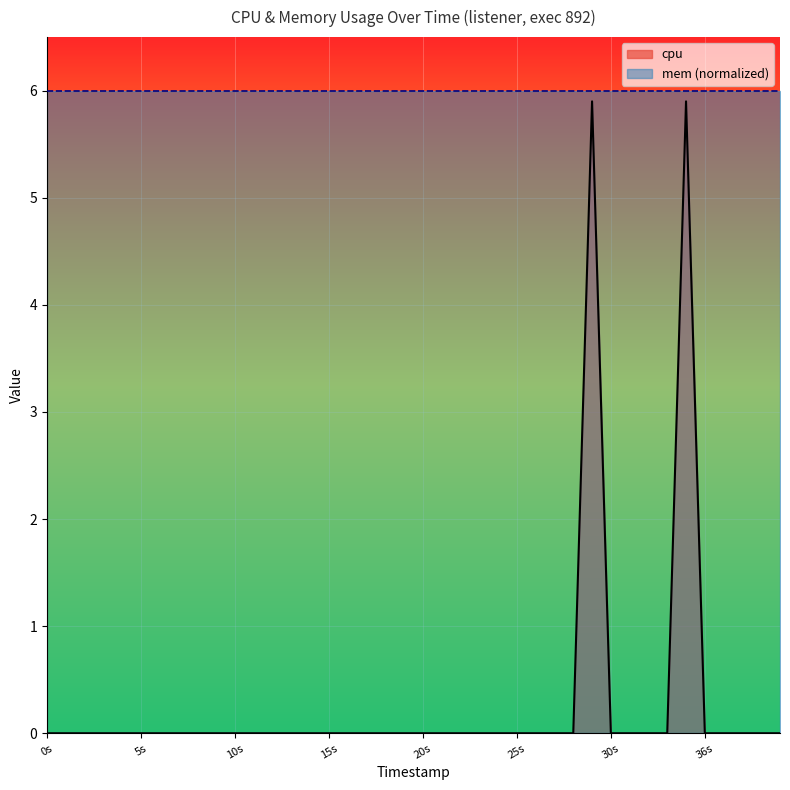

True or false: the data shows 0.0 at 1742695550.

True